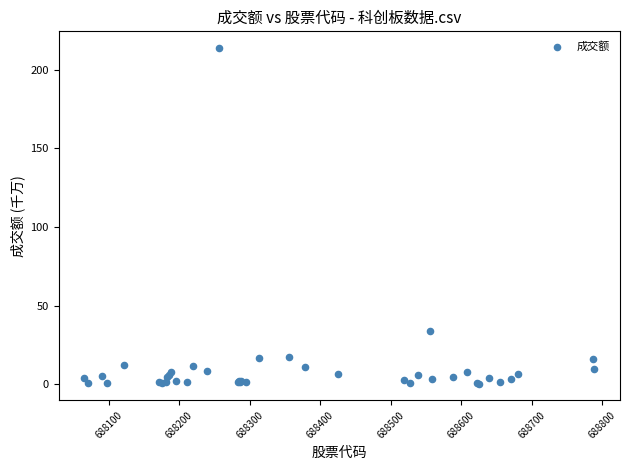

What Y value in the scatter plot is closest to 107?

34.2